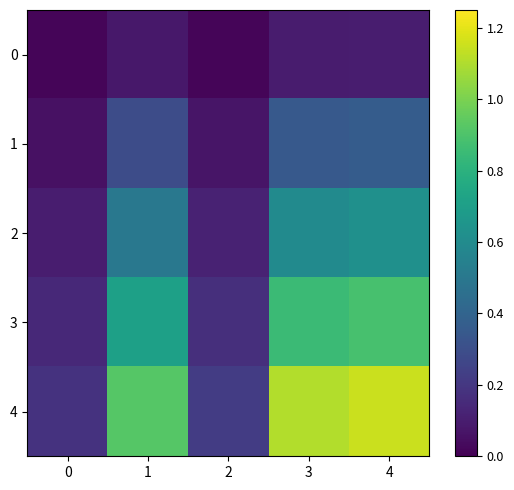

Which series has the largest total across all categories?

4